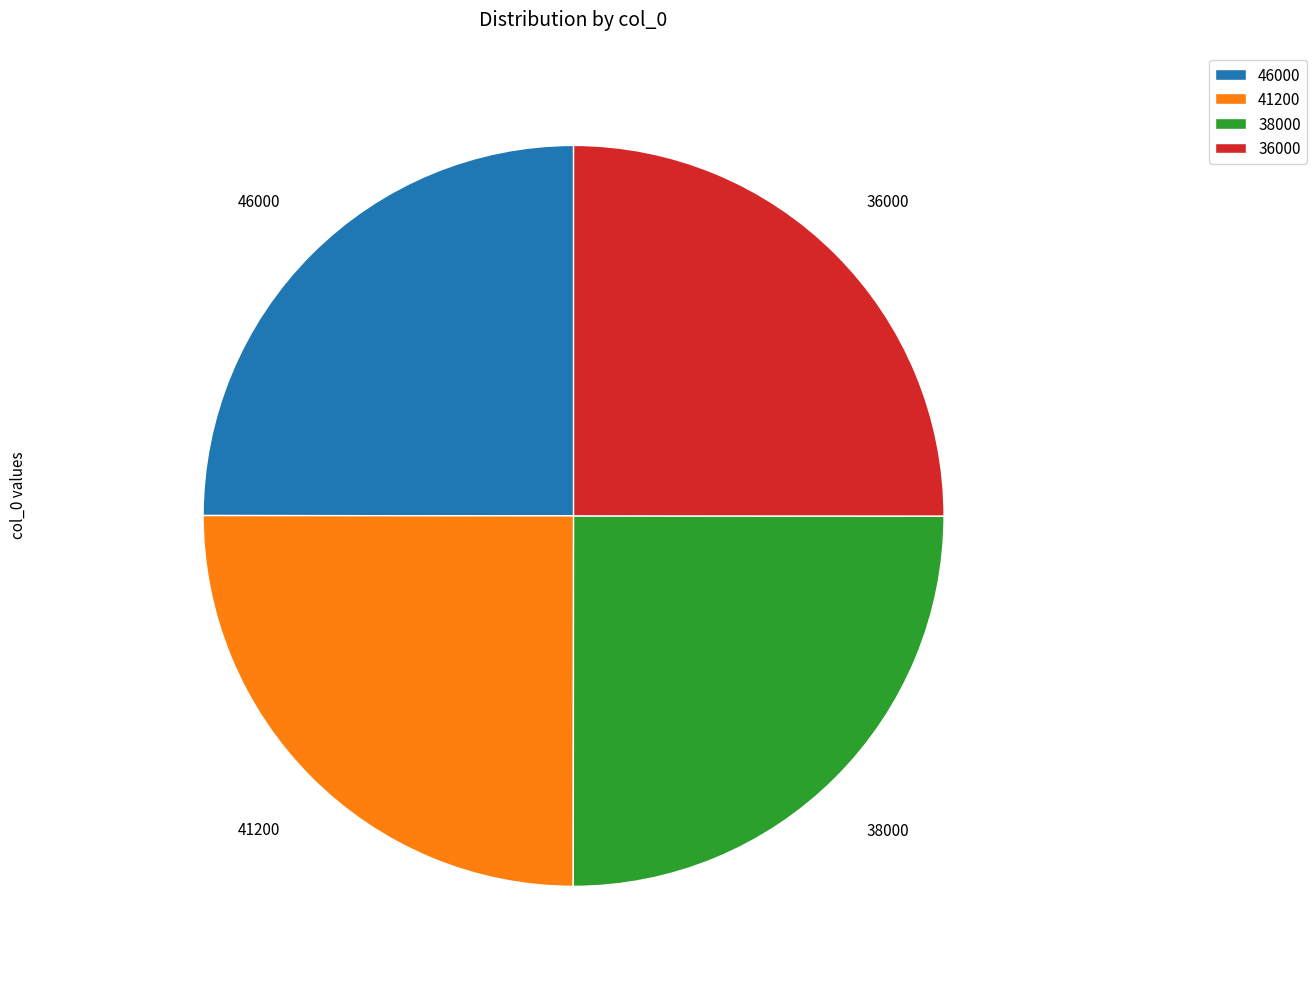

Is it true that 46000 is 12% of the pie?

False